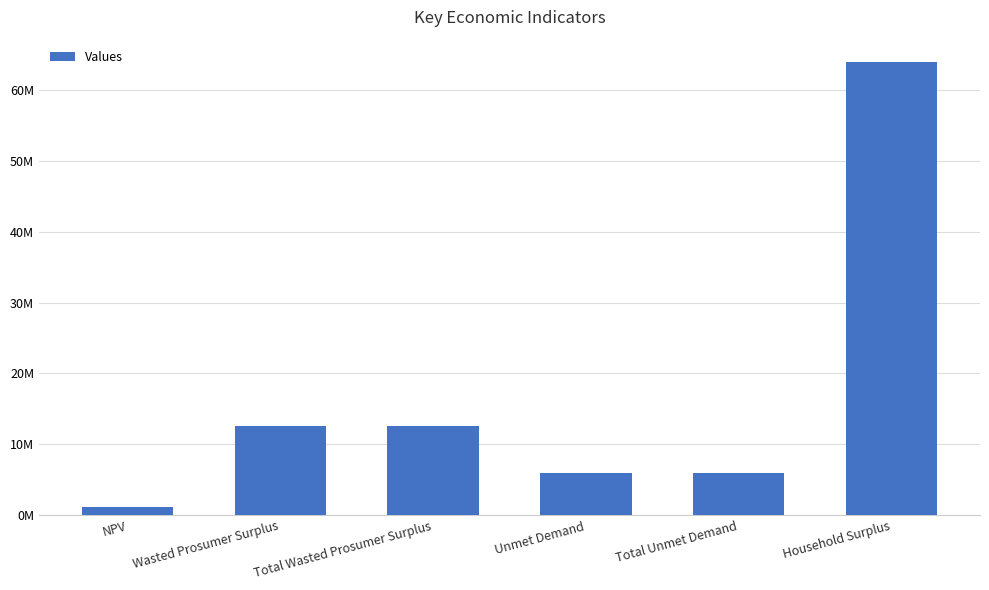

Does the chart contain any negative values?

No